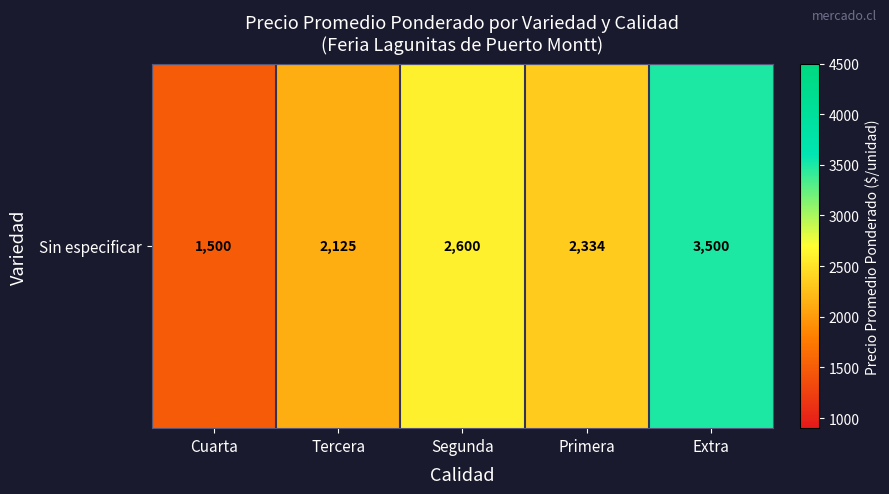

What is the greatest value displayed?

3500.0